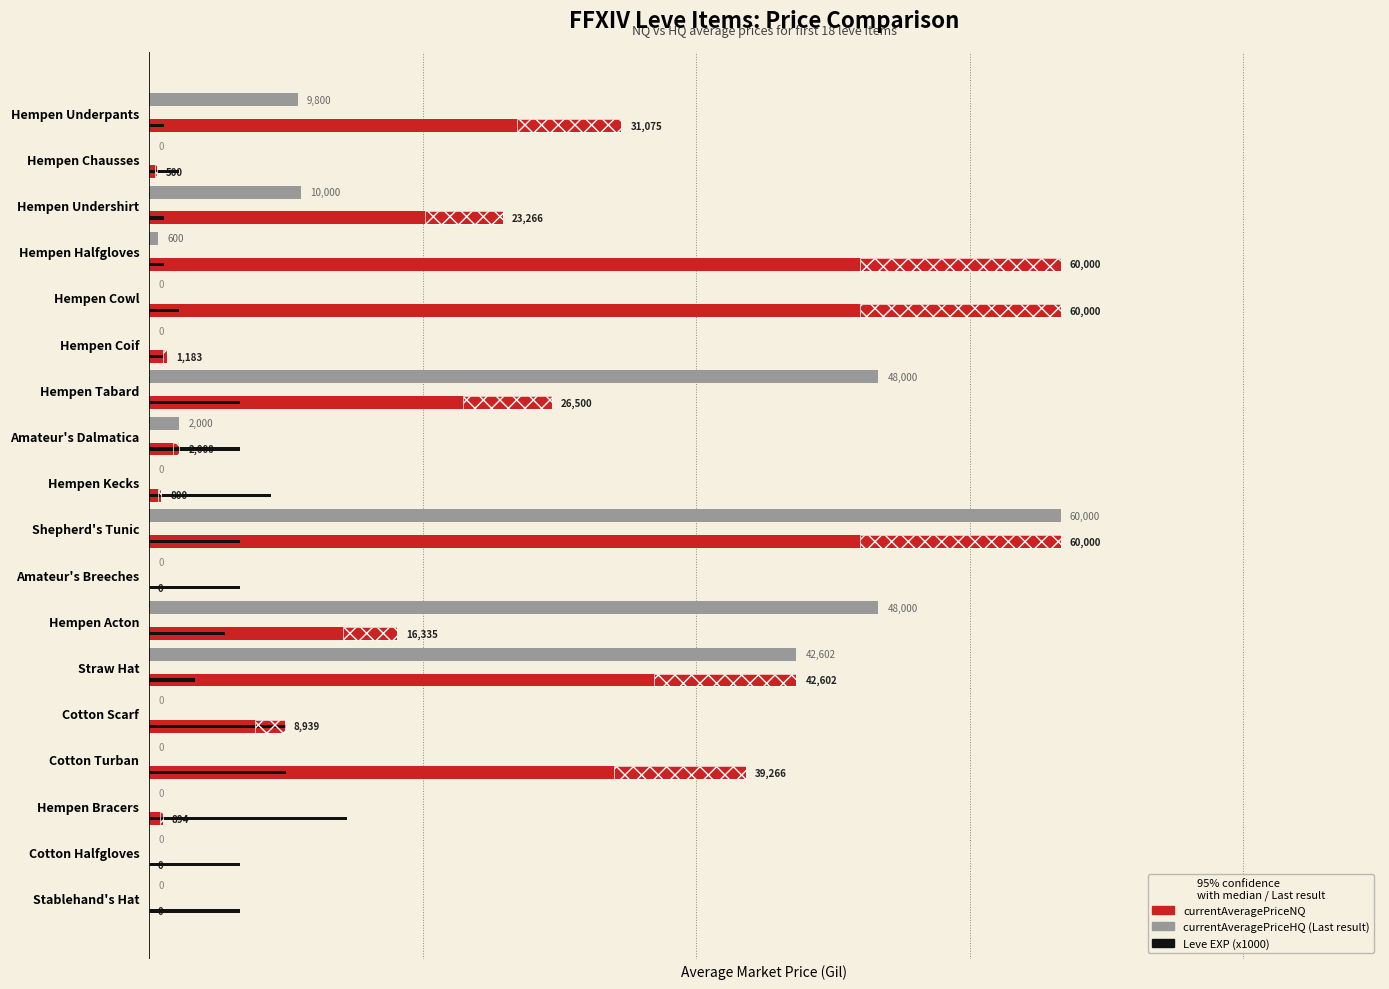

Is it true that currentAveragePriceHQ equals 10000 at Hempen Undershirt?

True